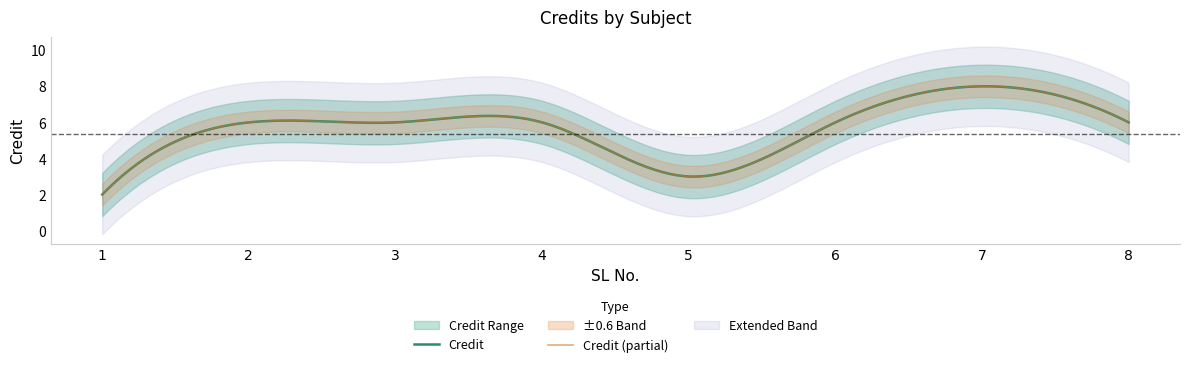

How many lines are shown in the chart?

1